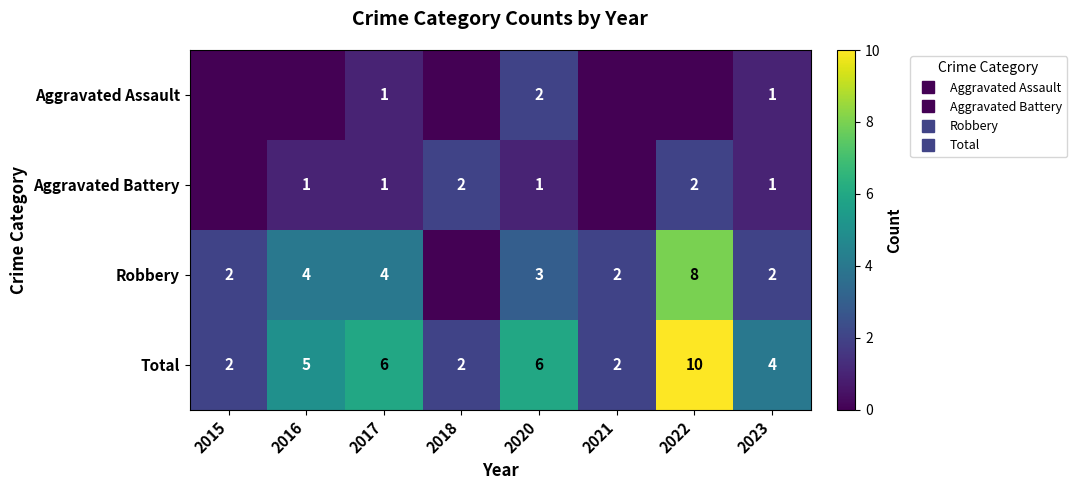

How many Aggravated Battery values are between 1 and 2?

6